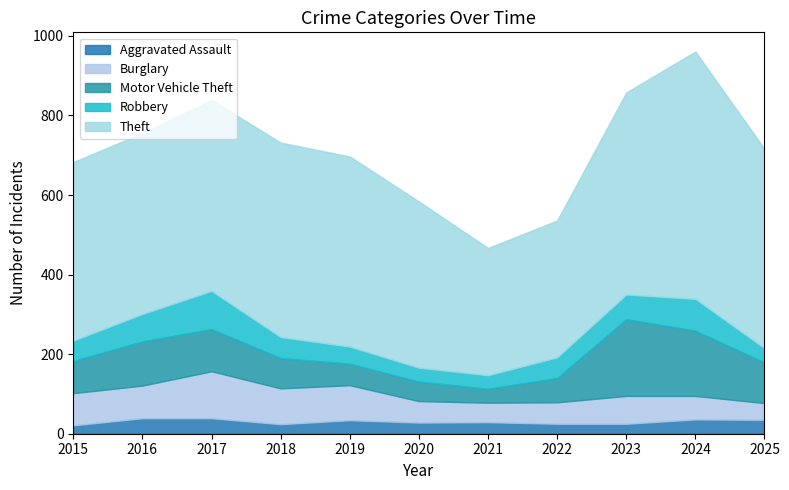

At which label does Theft reach its minimum?

2021